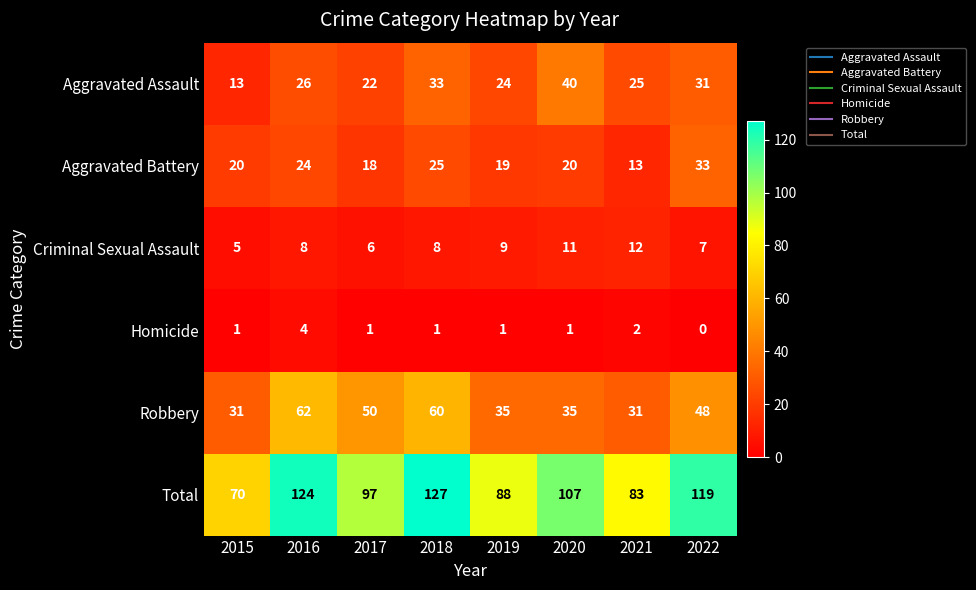

How many series are shown in this chart?

6